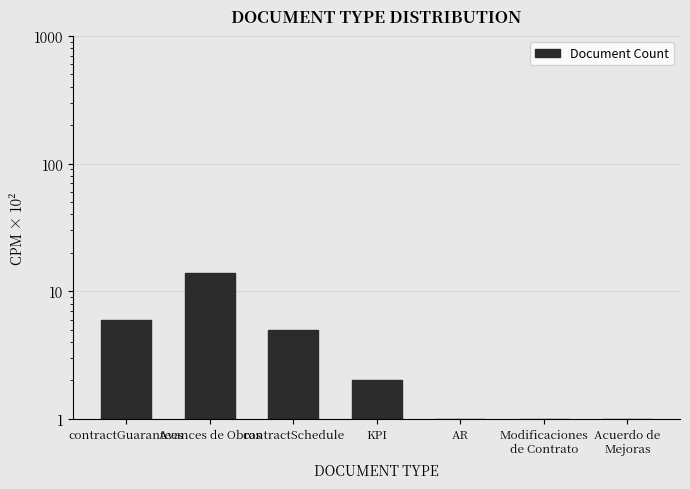

What position from the right is KPI?

4